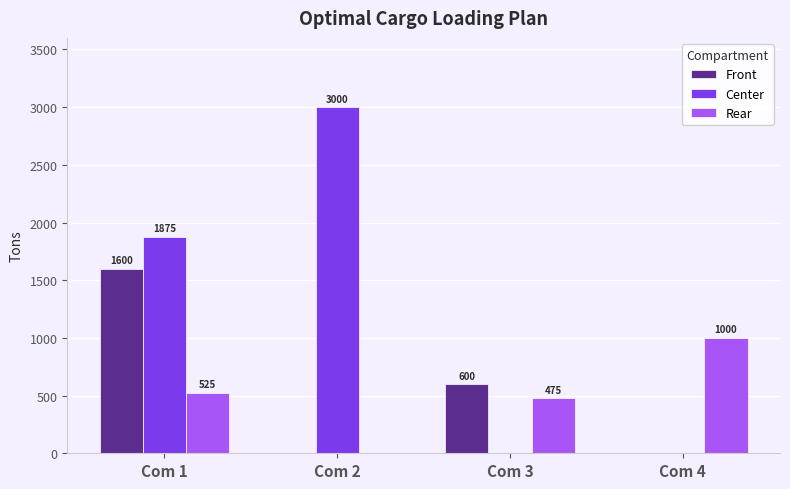

Count the number of categories in the chart.

4